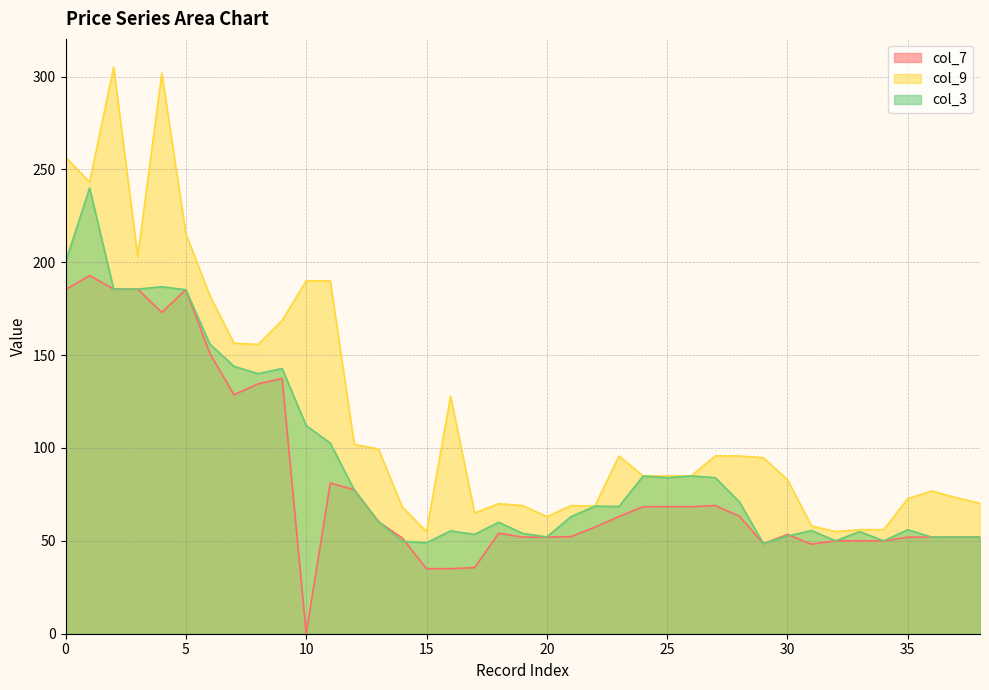

How many data points in col_9 are less than 84?

17